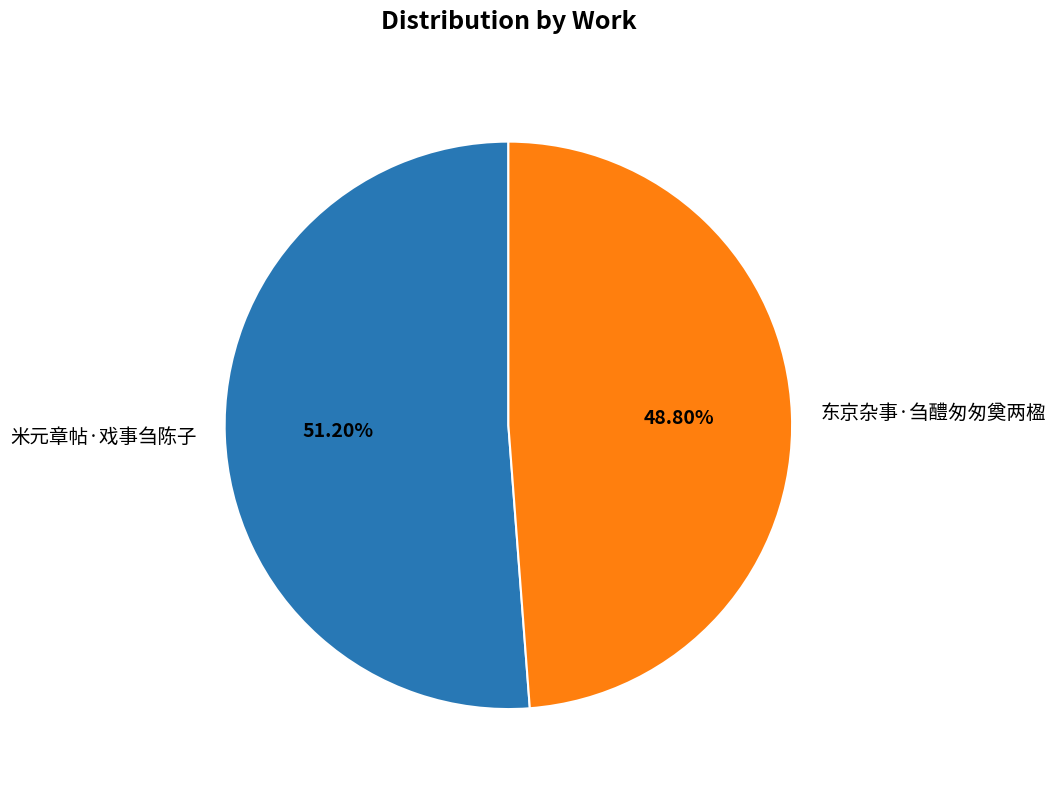

Which category has the biggest portion of the pie?

米元章帖·戏事刍陈子